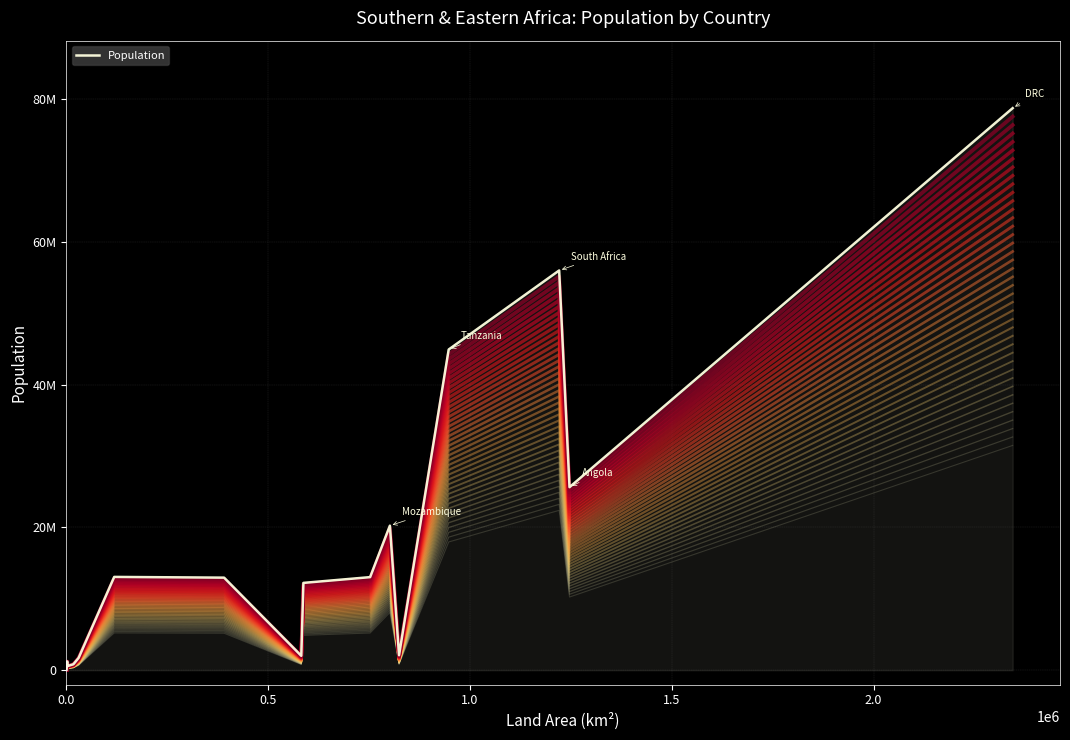

Is it true that the value at 0.0 is 51032?

False